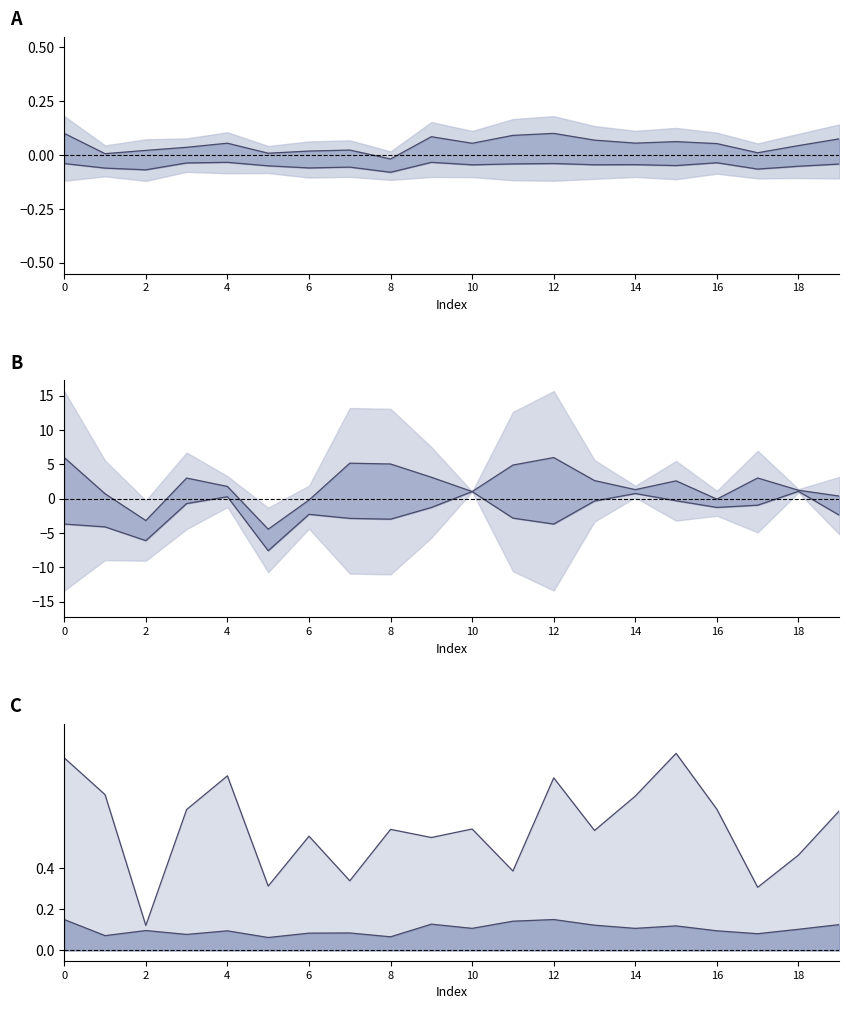

Where is the first local maximum for metric_BERT_SCORE?

4